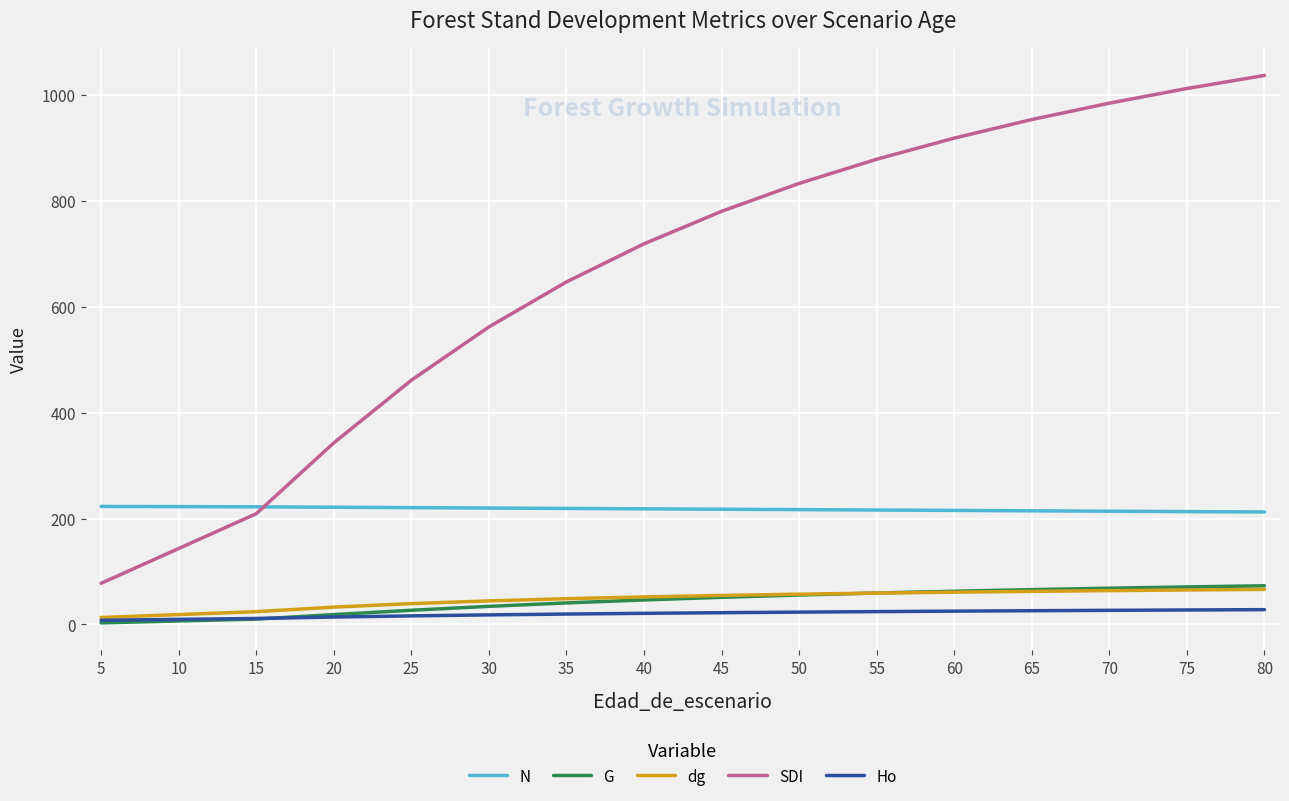

How many data points does each series have?

16